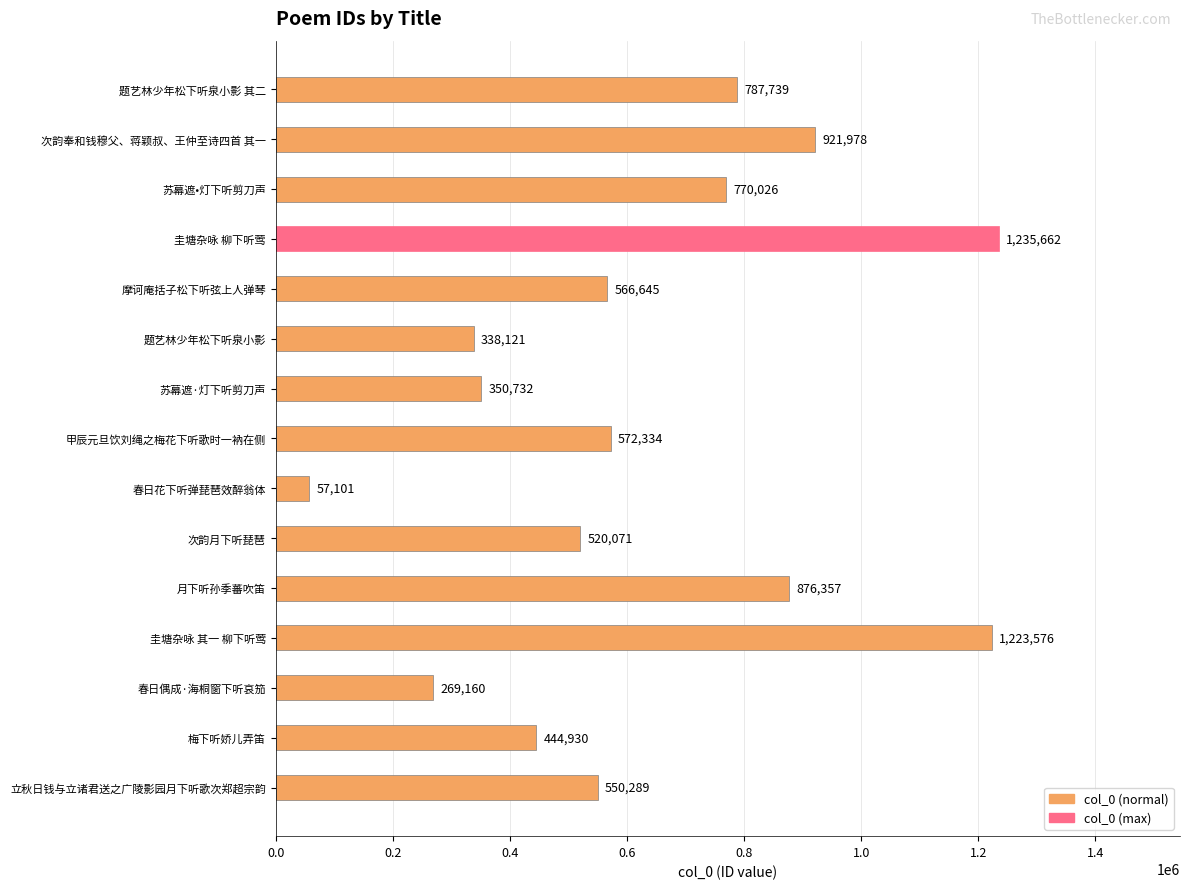

Reading bottom to top, extract all data points from this chart.

立秋日钱与立诸君送之广陵影园月下听歌次郑超宗韵=550289	梅下听娇儿弄笛=444930	春日偶成·海桐窗下听哀笳=269160	圭塘杂咏 其一 柳下听莺=1223576	月下听孙季蕃吹笛=876357	次韵月下听琵琶=520071	春日花下听弹琵琶效醉翁体=57101	甲辰元旦饮刘绳之梅花下听歌时一衲在侧=572334	苏幕遮·灯下听剪刀声=350732	题艺林少年松下听泉小影=338121	摩诃庵括子松下听弦上人弹琴=566645	圭塘杂咏 柳下听莺=1235662	苏幕遮•灯下听剪刀声=770026	次韵奉和钱穆父、蒋颖叔、王仲至诗四首 其一=921978	题艺林少年松下听泉小影 其二=787739